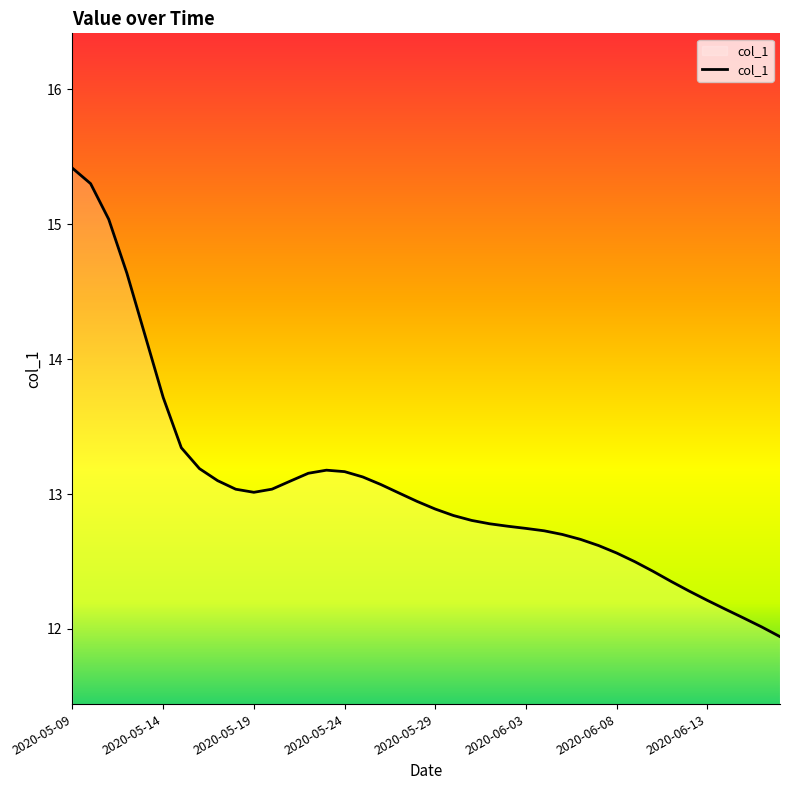

What is the minimum value shown in the chart?

11.9